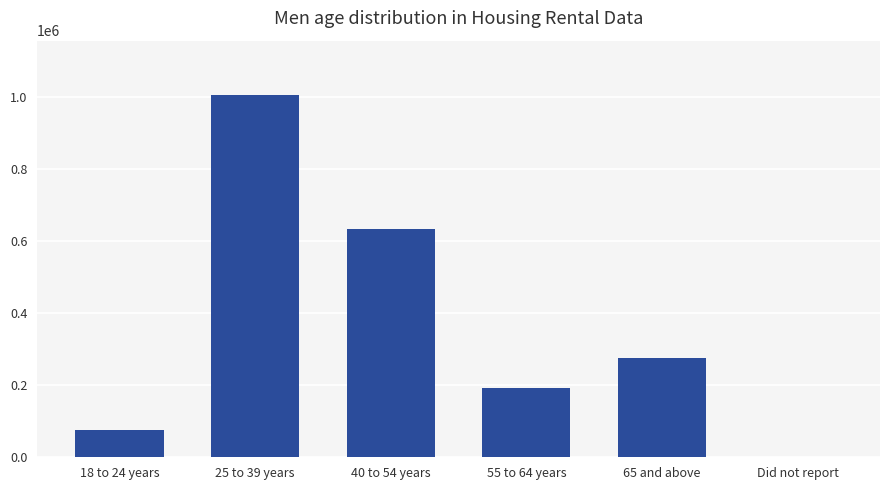

Where is the data nearest to the value 502330?

40 to 54 years